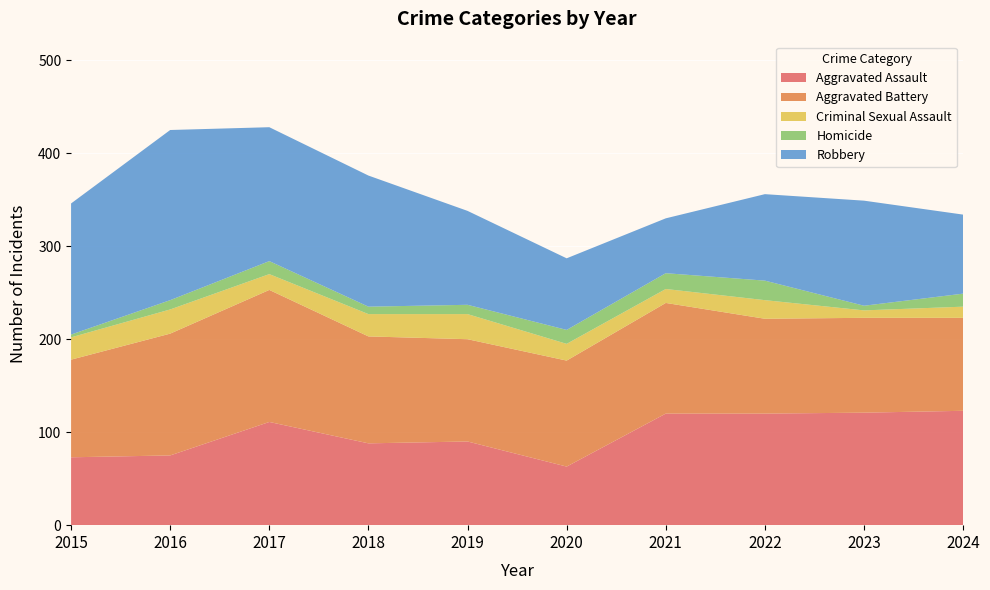

Reading left to right, what are all the values shown in this chart?

Aggravated Assault: 73	75	111	88	90	63	120	120	121	123
Aggravated Battery: 105	131	142	115	110	114	119	102	102	100
Criminal Sexual Assault: 24	26	17	24	27	18	15	20	8	12
Homicide: 3	10	14	8	10	15	17	21	5	14
Robbery: 141	183	144	141	101	77	59	93	113	85